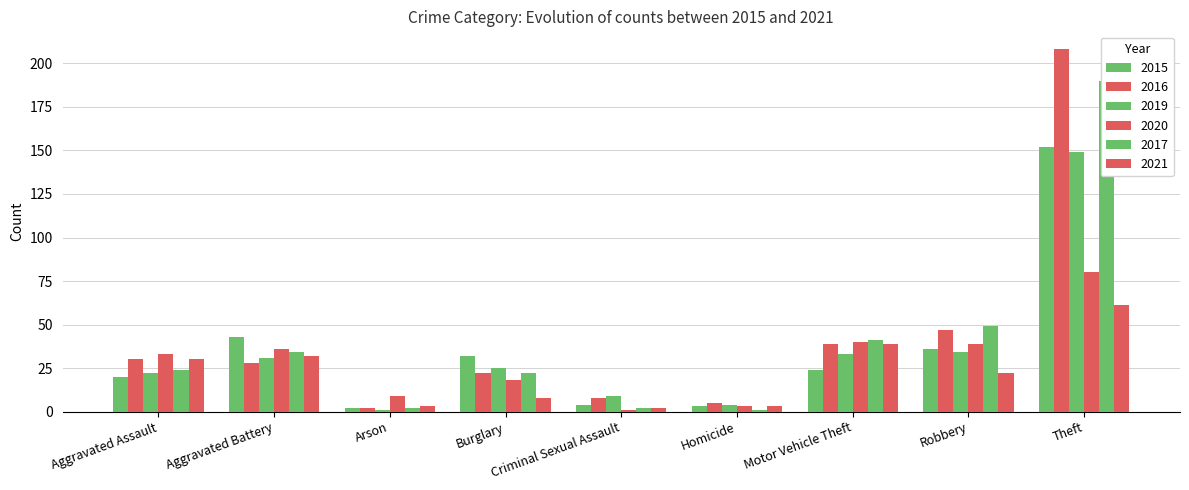

Reading left to right, transcribe all the data shown in this chart.

2015: Aggravated Assault=20	Aggravated Battery=43	Arson=2	Burglary=32	Criminal Sexual Assault=4	Homicide=3	Motor Vehicle Theft=24	Robbery=36	Theft=152
2016: Aggravated Assault=30	Aggravated Battery=28	Arson=2	Burglary=22	Criminal Sexual Assault=8	Homicide=5	Motor Vehicle Theft=39	Robbery=47	Theft=208
2019: Aggravated Assault=22	Aggravated Battery=31	Arson=1	Burglary=25	Criminal Sexual Assault=9	Homicide=4	Motor Vehicle Theft=33	Robbery=34	Theft=149
2020: Aggravated Assault=33	Aggravated Battery=36	Arson=9	Burglary=18	Criminal Sexual Assault=1	Homicide=3	Motor Vehicle Theft=40	Robbery=39	Theft=80
2017: Aggravated Assault=24	Aggravated Battery=34	Arson=2	Burglary=22	Criminal Sexual Assault=2	Homicide=1	Motor Vehicle Theft=41	Robbery=49	Theft=190
2021: Aggravated Assault=30	Aggravated Battery=32	Arson=3	Burglary=8	Criminal Sexual Assault=2	Homicide=3	Motor Vehicle Theft=39	Robbery=22	Theft=61